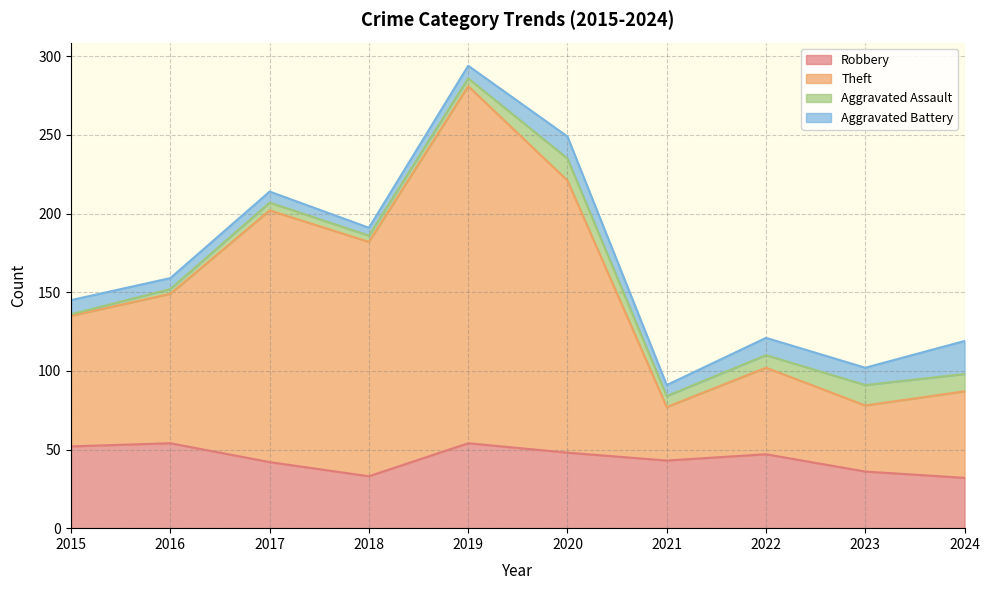

How many values in the Robbery series are below 47?

5